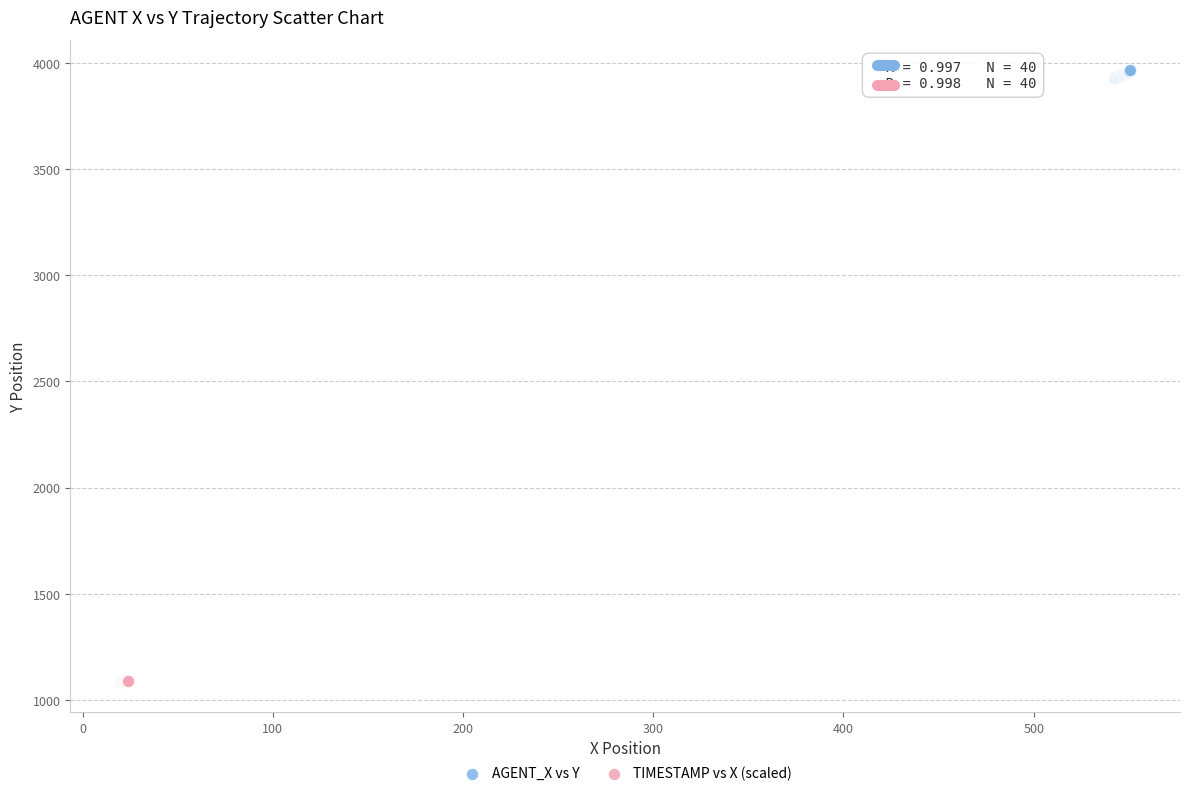

Which series reaches the maximum Y coordinate?

AGENT_X vs Y